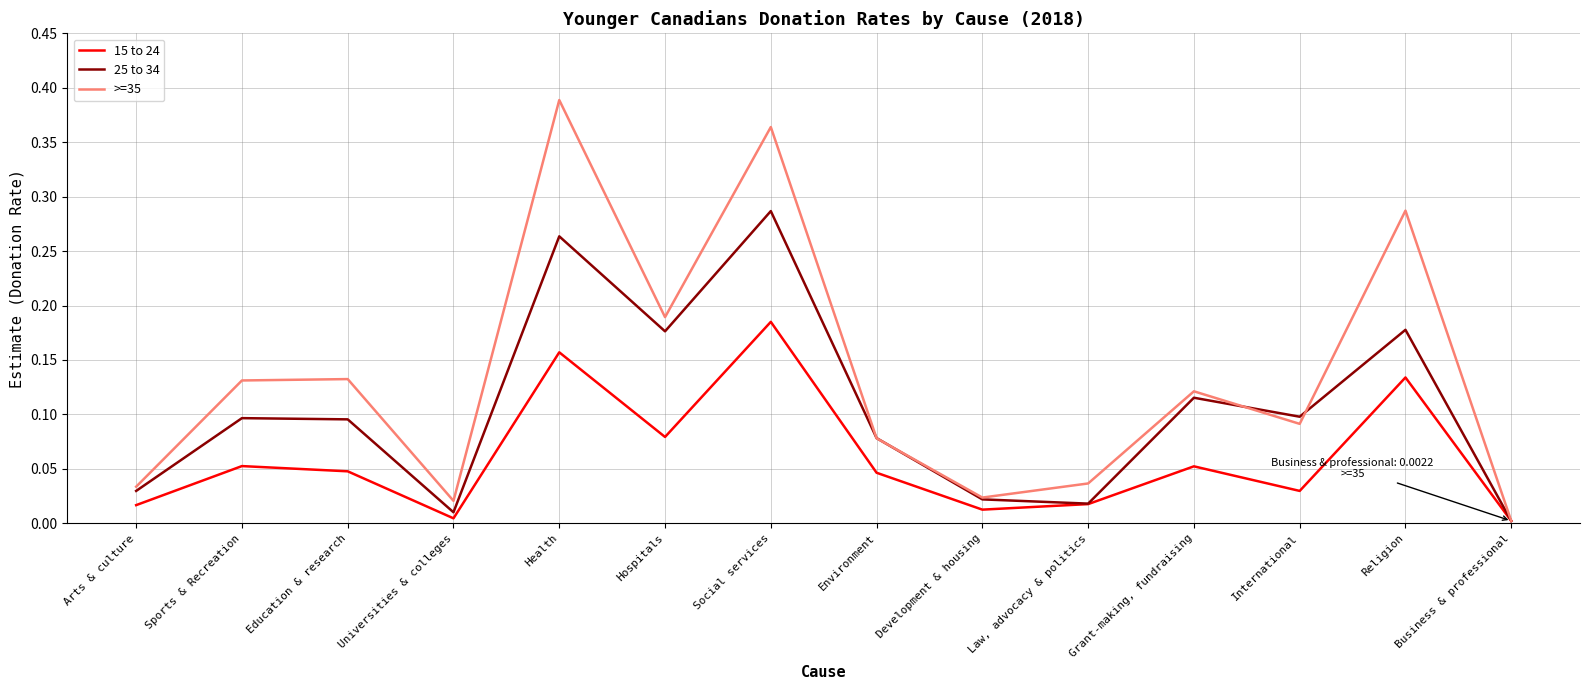

At which label does 25 to 34 reach its peak?

Social services